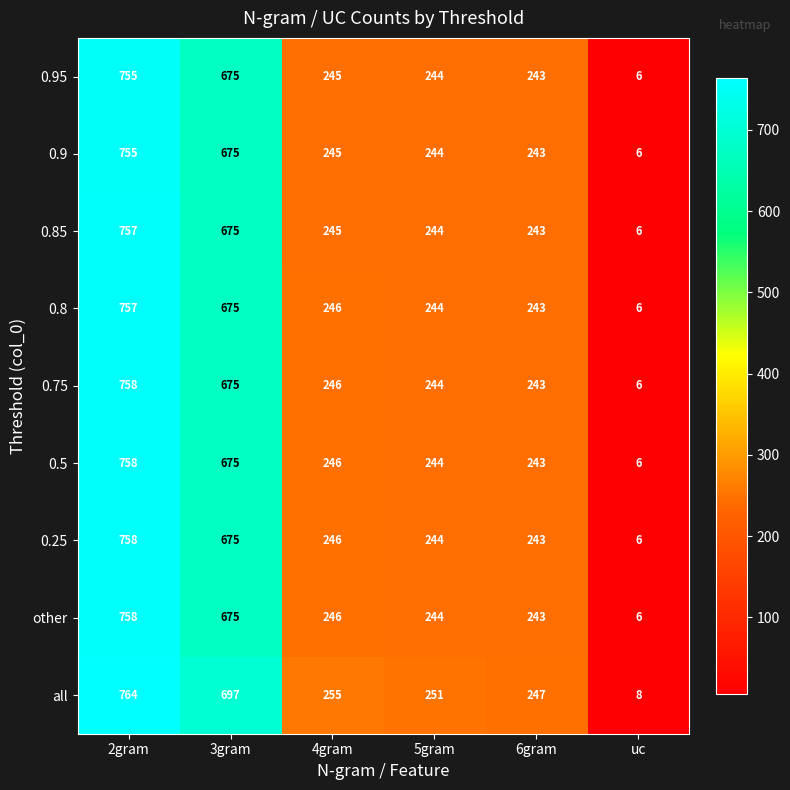

What is the average value of the 0.9 series?

361